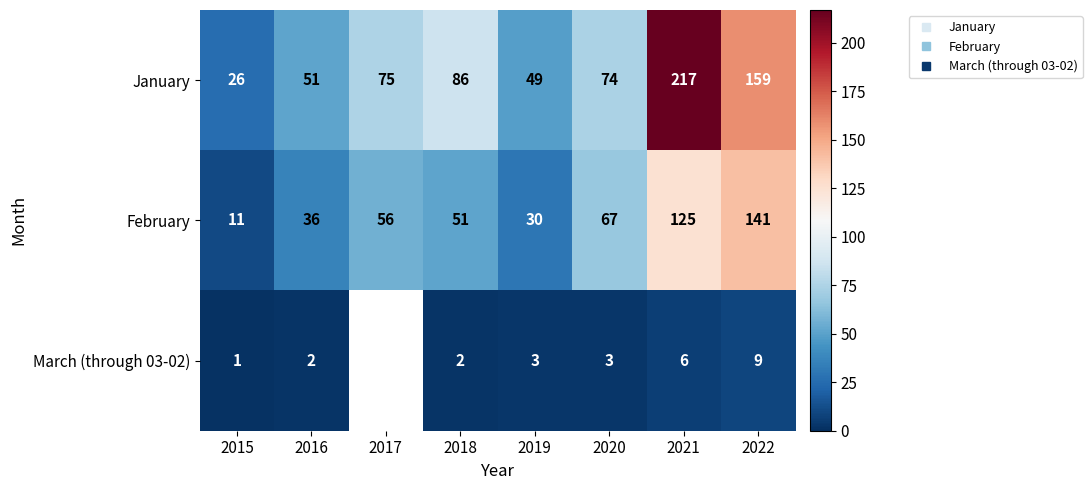

The January series shows 125.1 at 2017. True or false?

False